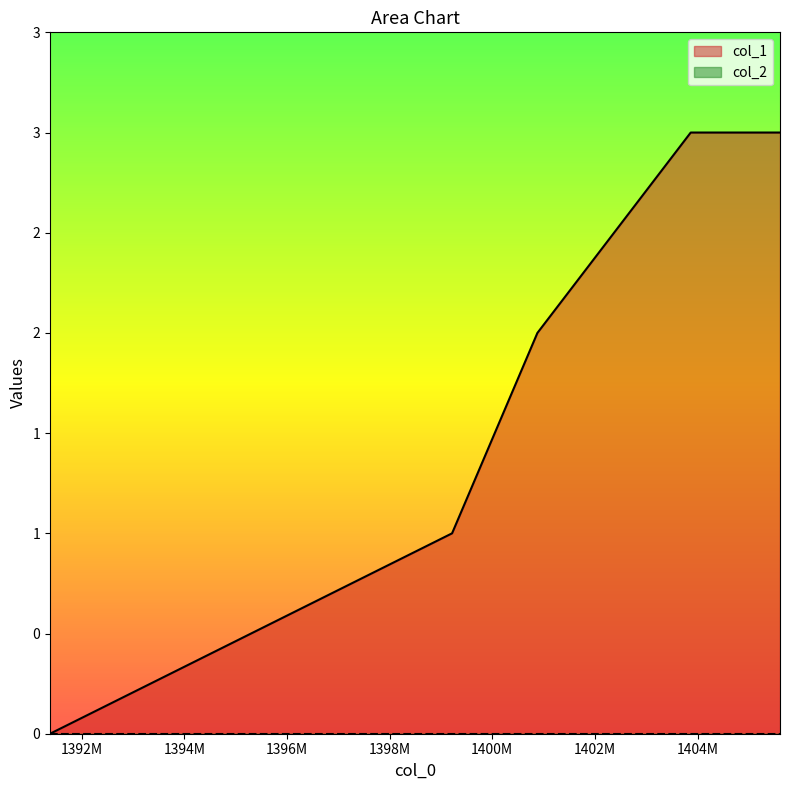

What is the sum of the values at 1399215855 and 1400879058?

3